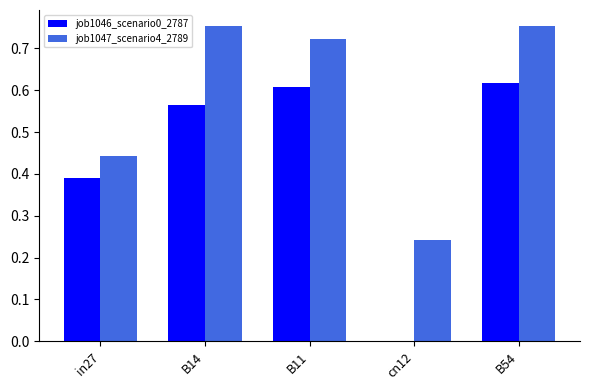

Is it true that job1046_scenario0_2787 equals -0.3 at cn12?

False